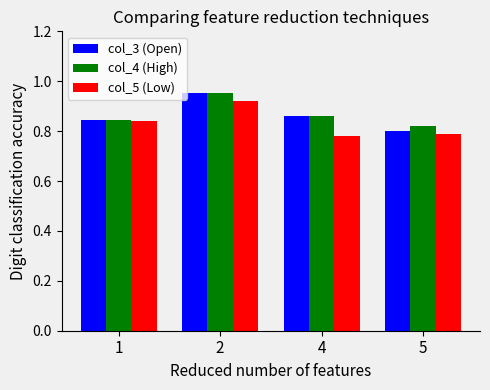

The col_3 (Open) series shows 0.6 at 4. True or false?

False